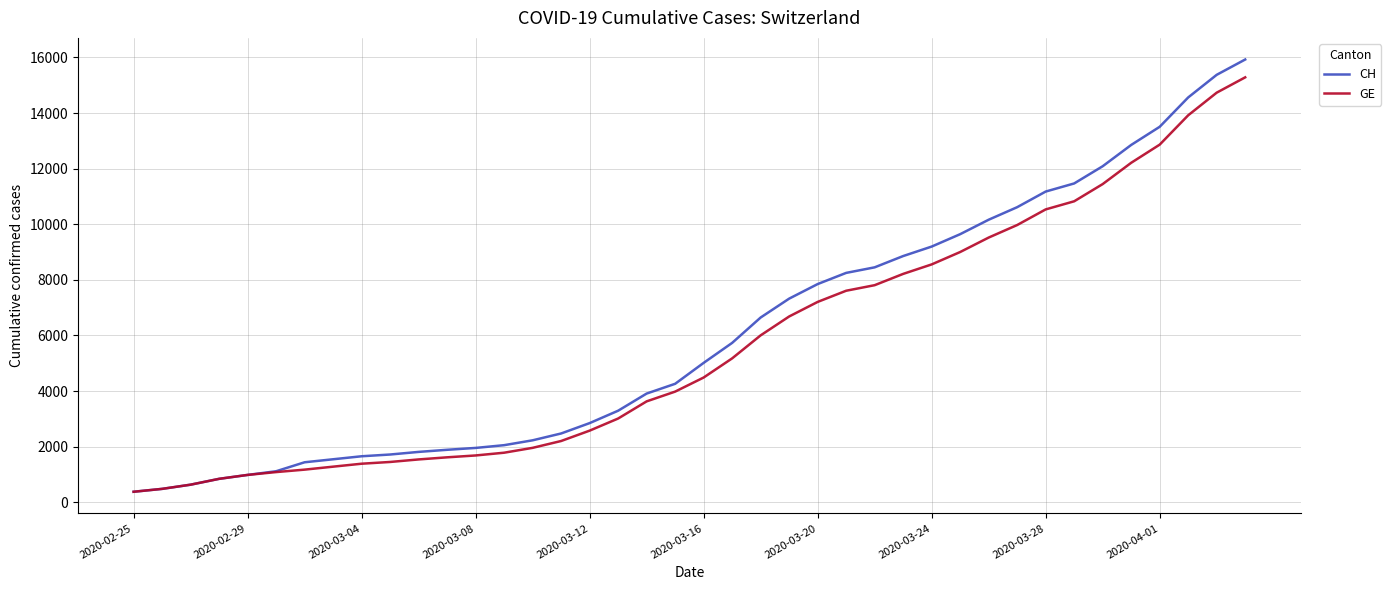

What is the lowest value of the CH series?

375